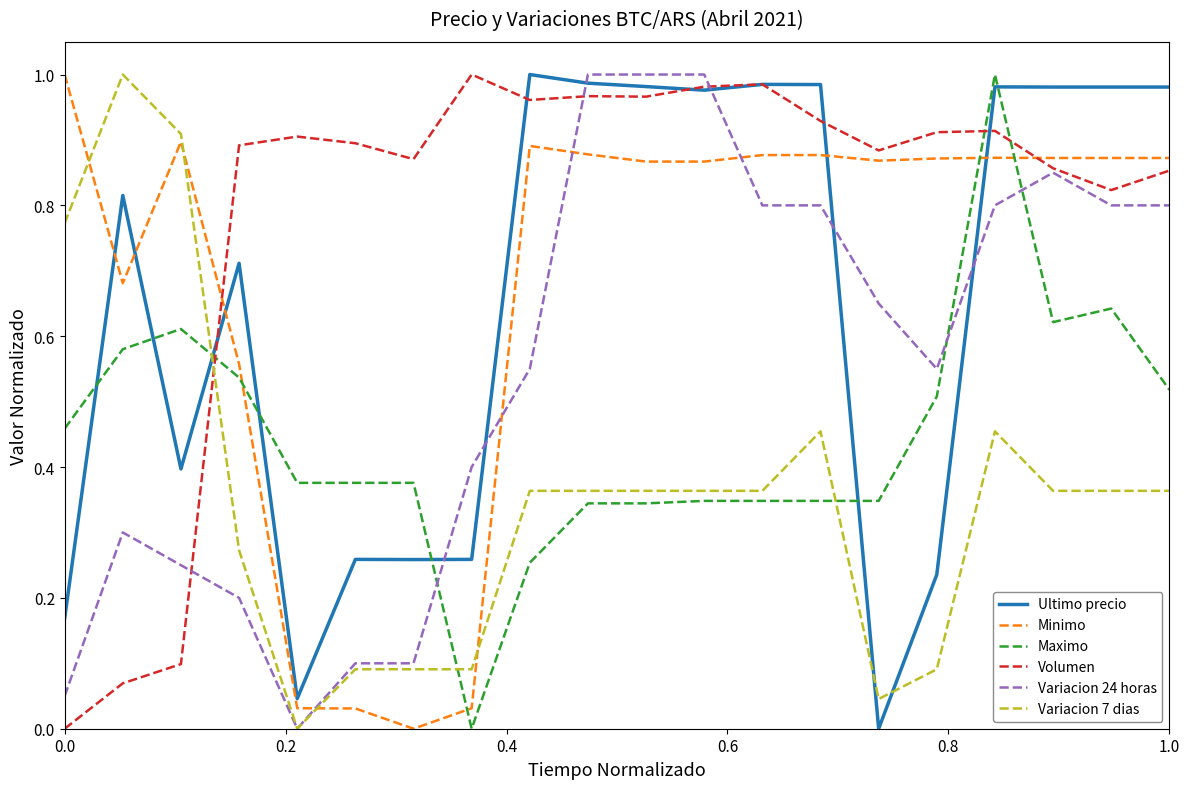

What are all the series names shown in the legend?

Ultimo precio, Minimo, Maximo, Volumen, Variacion 24 horas, Variacion 7 dias